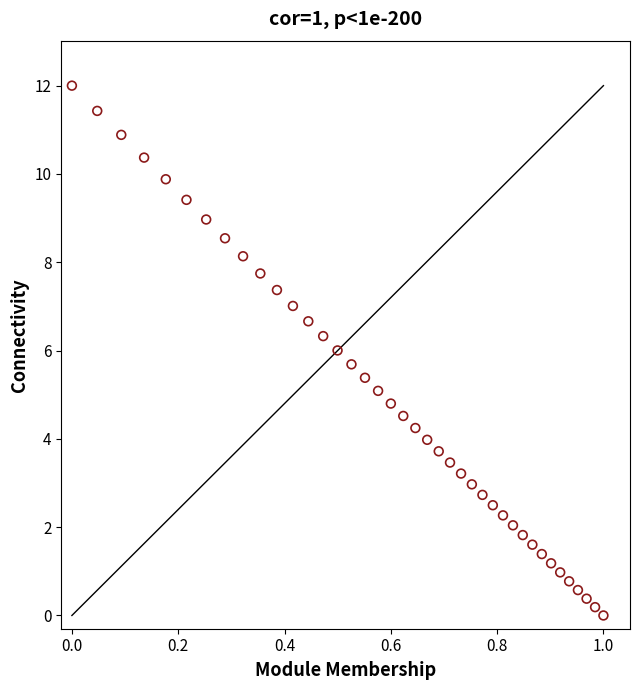

What is the range of X values (max minus min)?

1.0